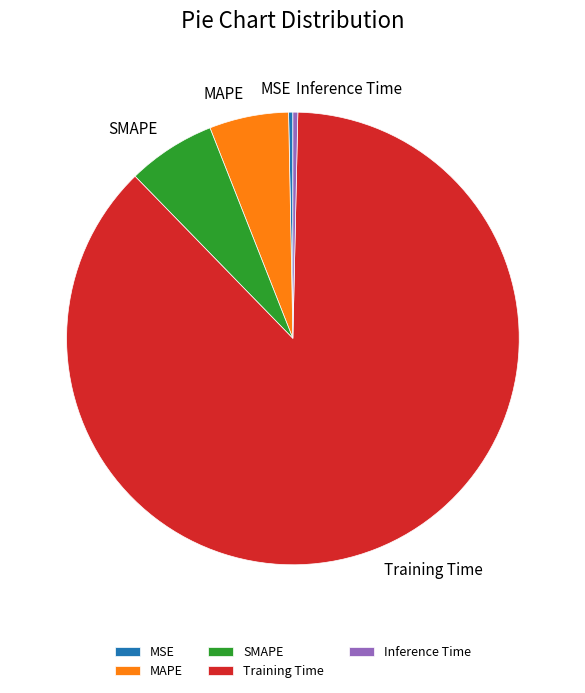

Which category has the biggest portion of the pie?

Training Time